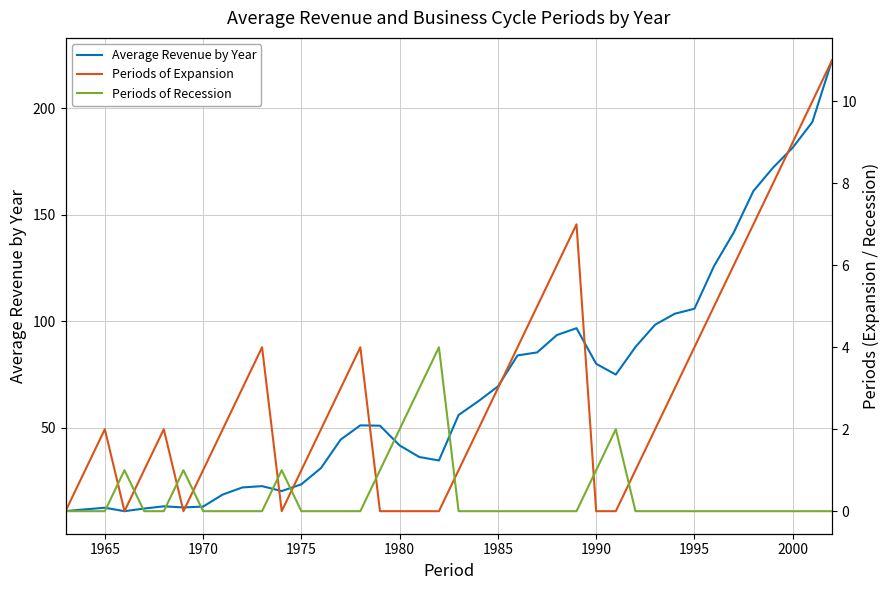

True or false: Average Revenue by Year and Periods of Recession cross at least once.

False